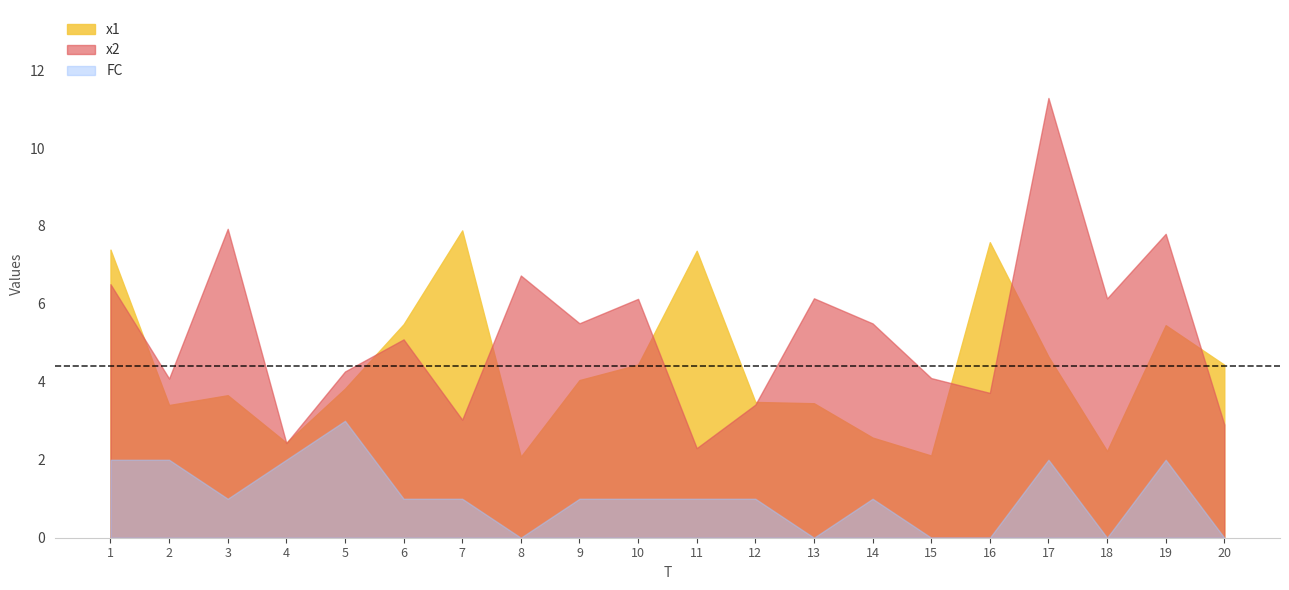

Rank the series by their maximum value, from highest to lowest.

x2, x1, FC